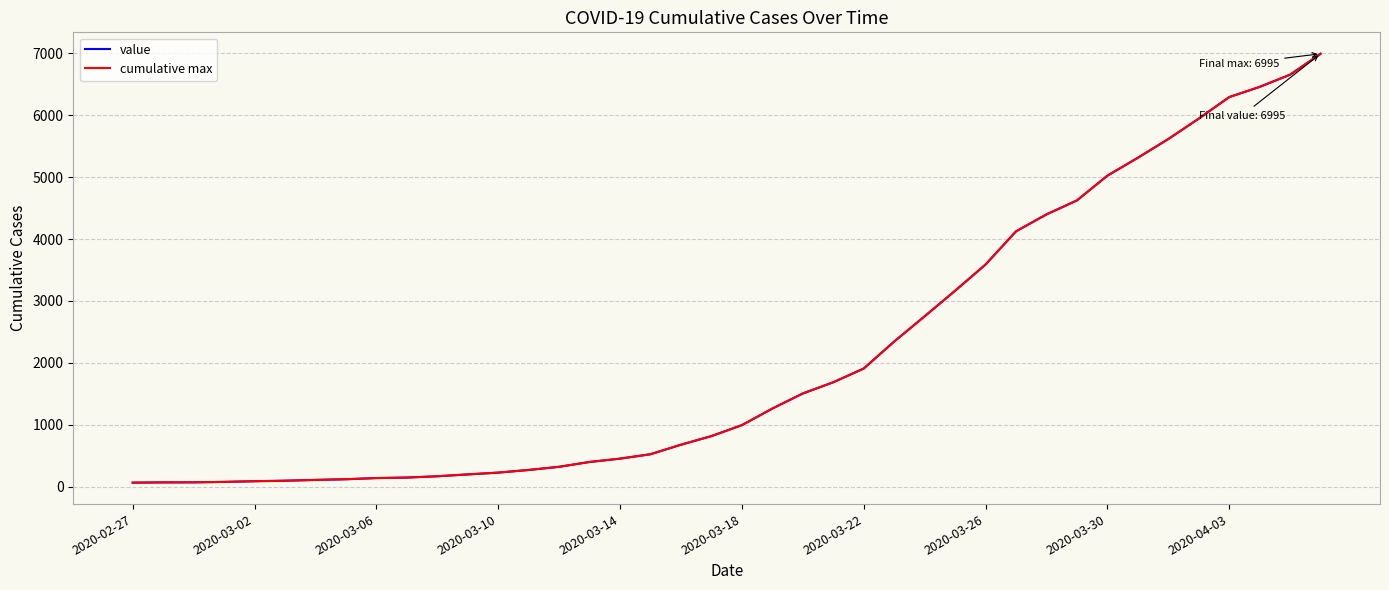

Reading right to left, list all the values displayed in this chart.

value: 6995	6657	6460	6295	5947	5617	5314	5025	4625	4399	4125	3589	3165	2752	2344	1908	1686	1505	1261	993	816	677	523	452	398	320	269	226	197	167	146	138	119	108	95	87	76	69	68	64
cumulative max: 6995	6657	6460	6295	5947	5617	5314	5025	4625	4399	4125	3589	3165	2752	2344	1908	1686	1505	1261	993	816	677	523	452	398	320	269	226	197	167	146	138	119	108	95	87	76	69	68	64